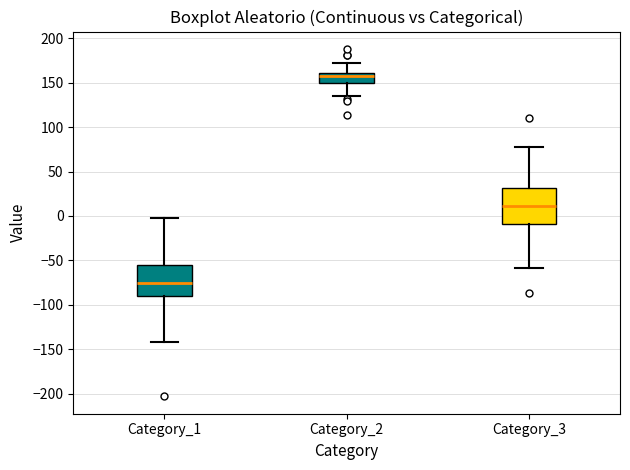

Which box's median line is the lowest?

Category_1